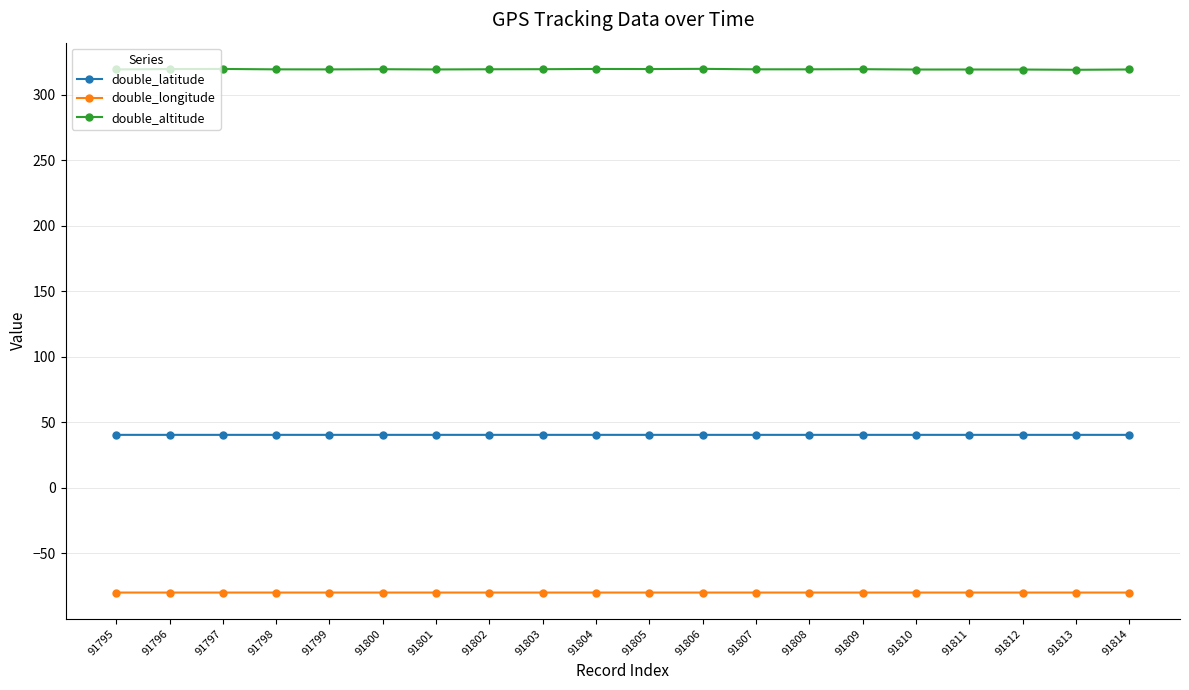

What is the value of the double_longitude point at the 17th from the left?

-79.9